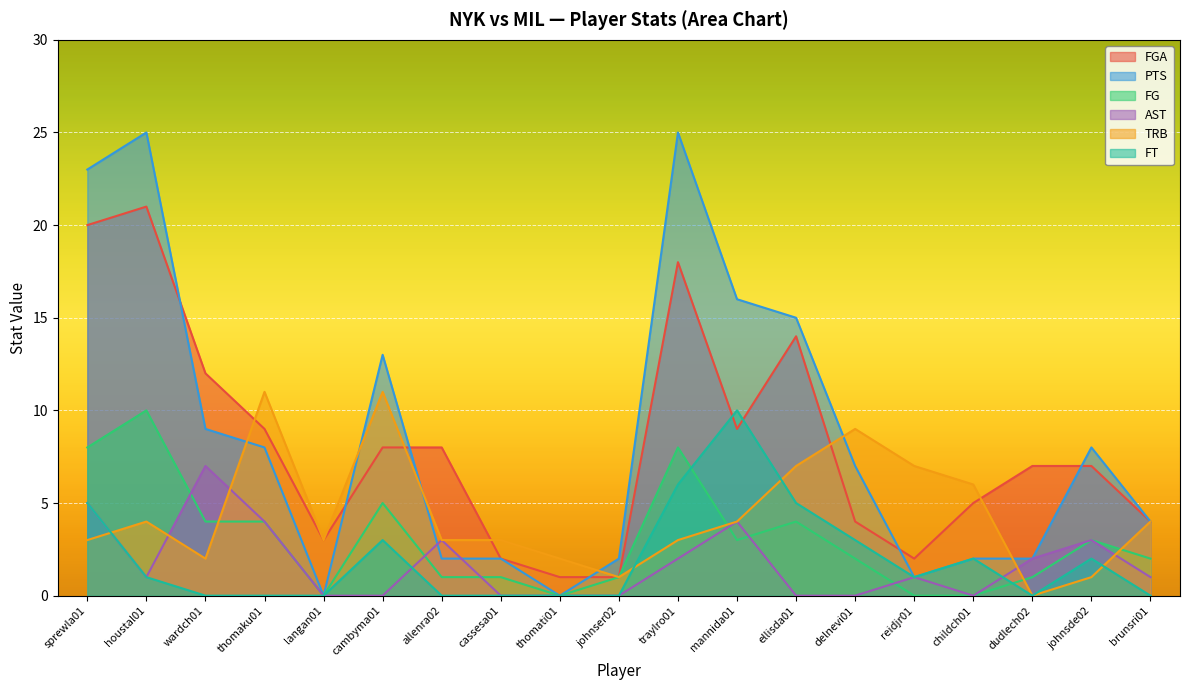

Is it true that AST equals 2 at houstal01?

False